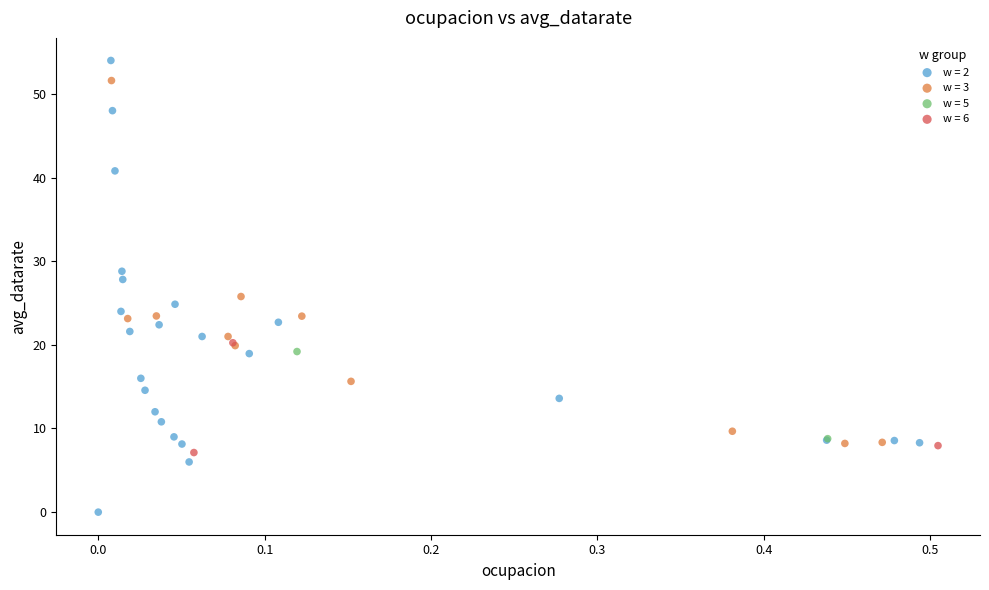

What are all the series names shown in the legend?

w = 2, w = 3, w = 5, w = 6